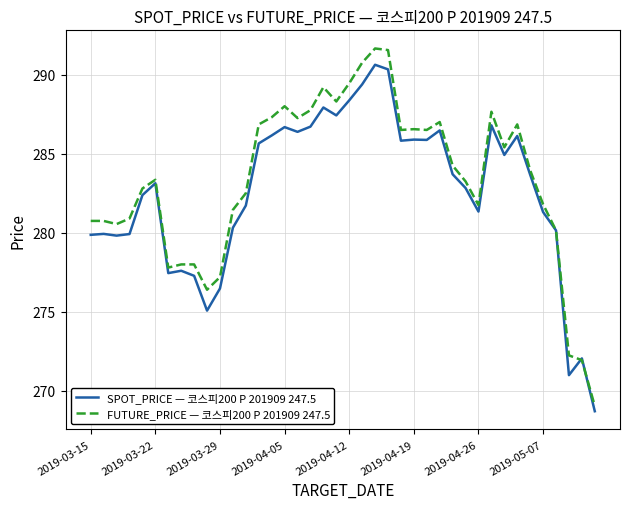

What is the minimum value shown in the chart?

268.7